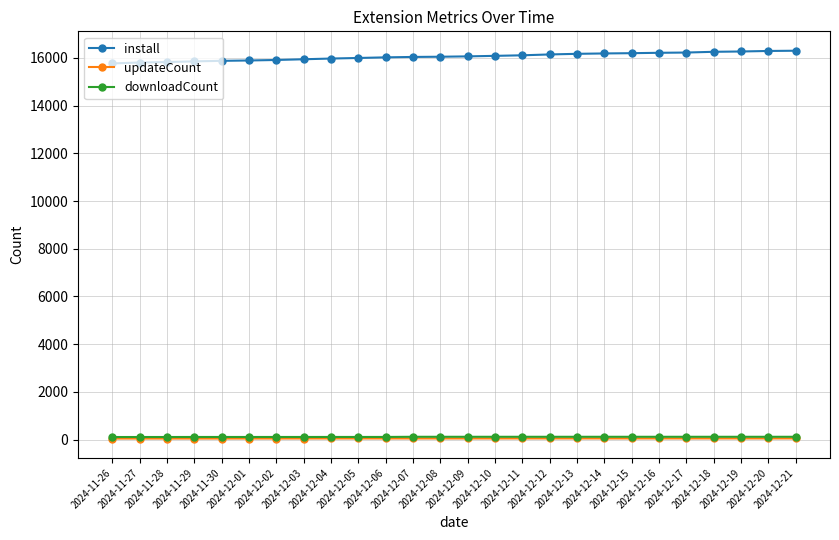

What is the maximum value for install?

16304